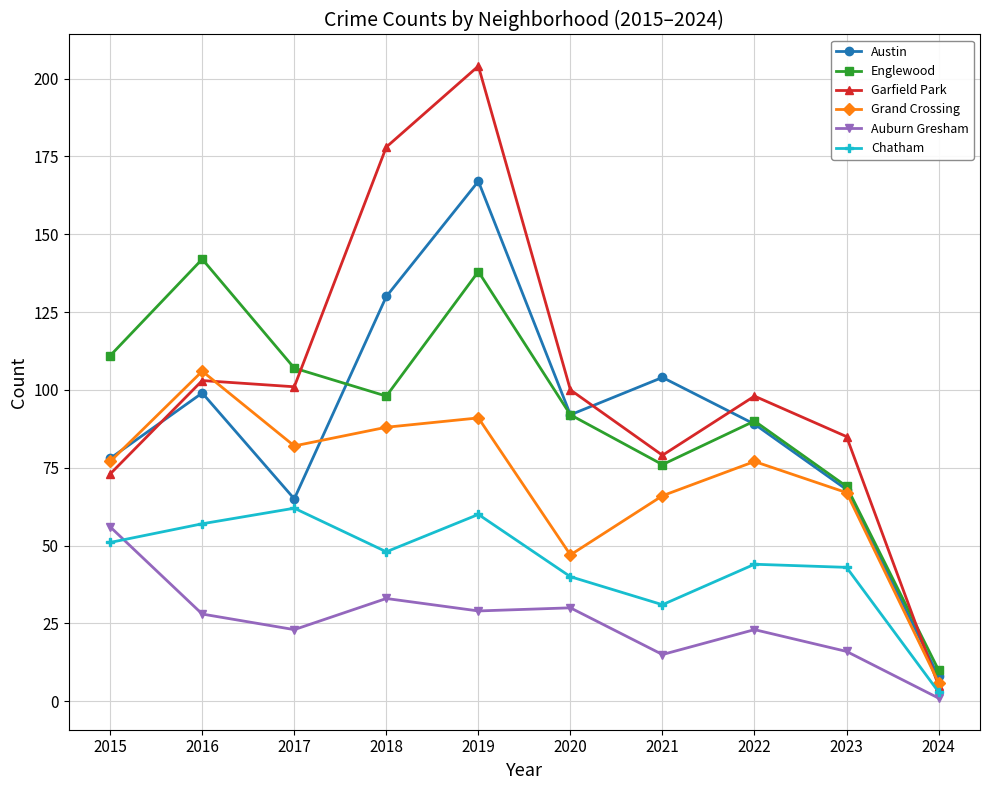

True or false: Garfield Park has a value of 30 at 2020.

False